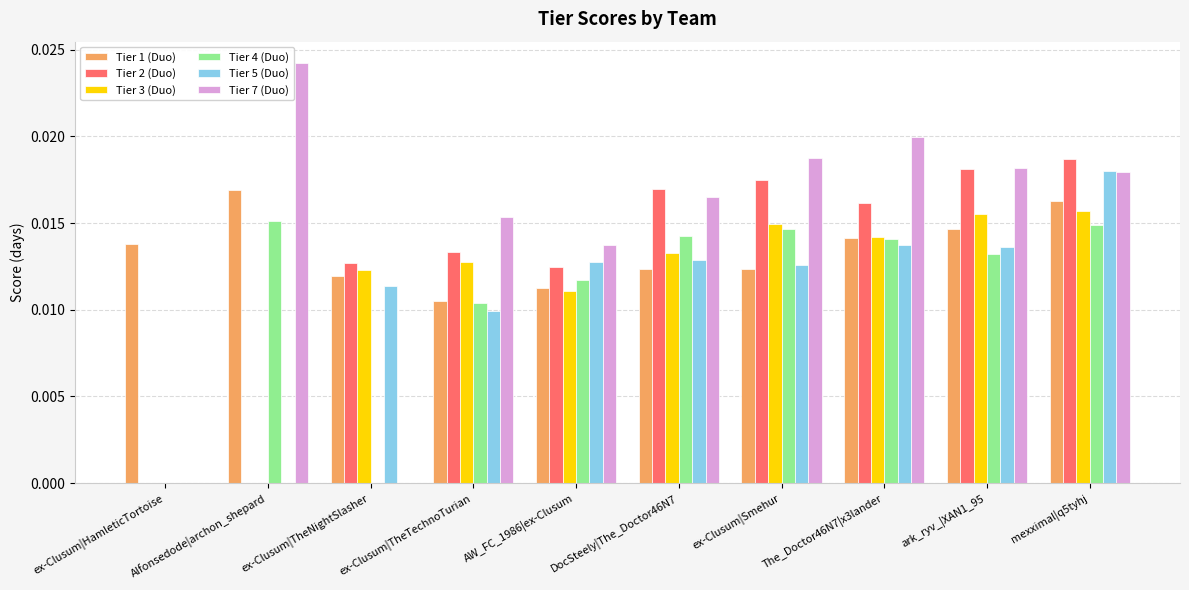

The value of Tier 5 (Duo) at ex-Clusum|HamleticTortoise is 0.0. True or false?

True